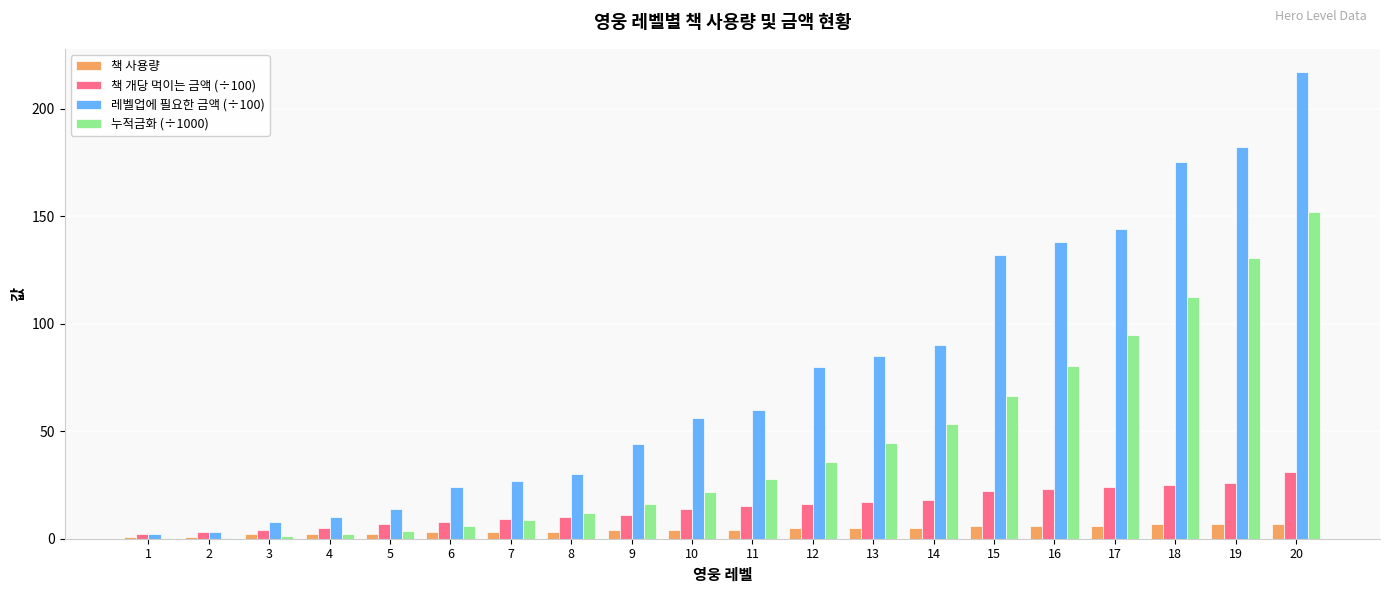

How many data points in 누적금화 (÷1000) are above 27?

10